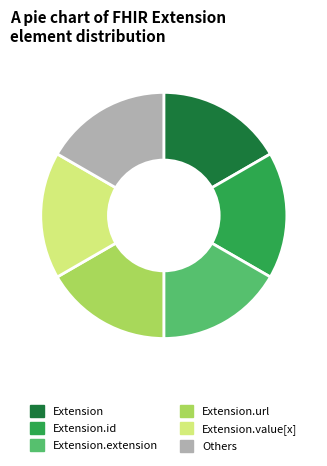

Is there any slice that represents more than half of the pie?

No